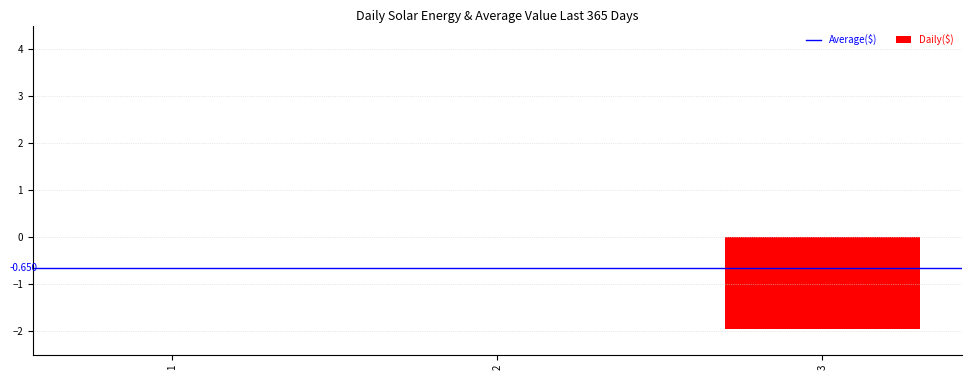

List the labels in order of value, smallest first.

3, 1, 2